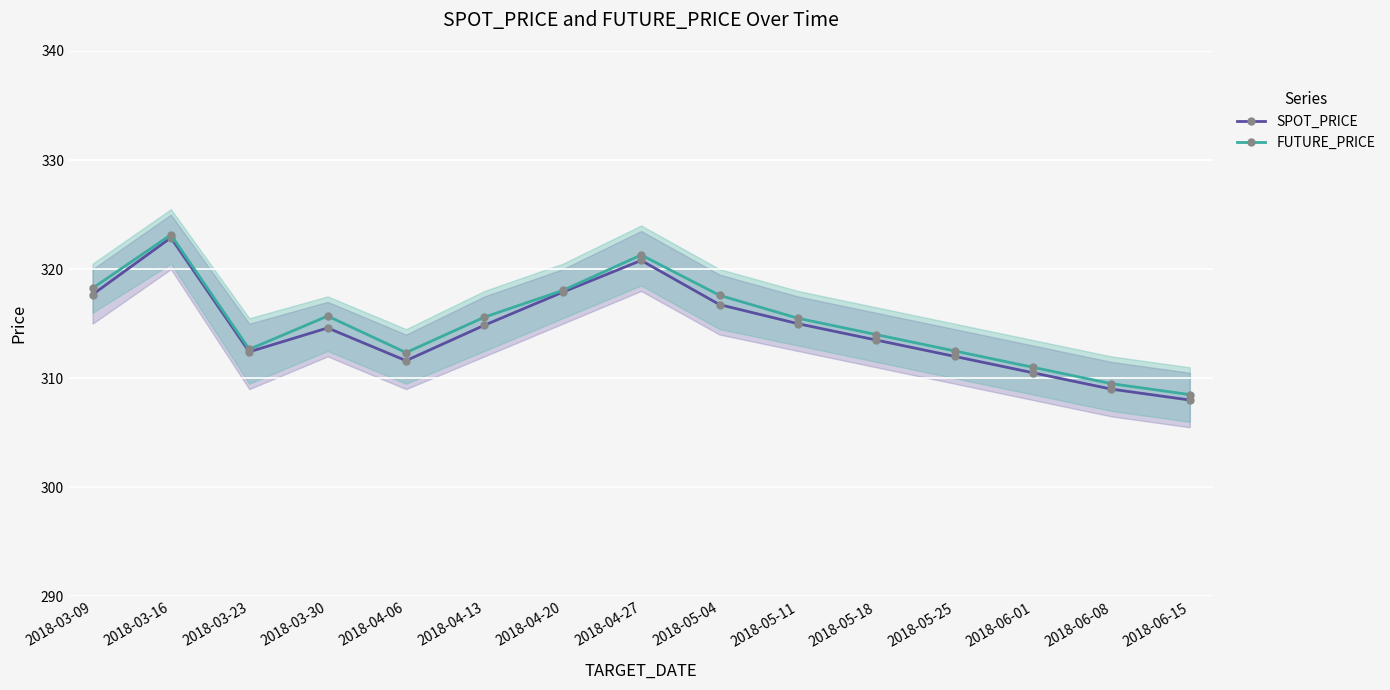

Between 2018-03-16 and 2018-05-25, which series saw the biggest shift?

SPOT_PRICE